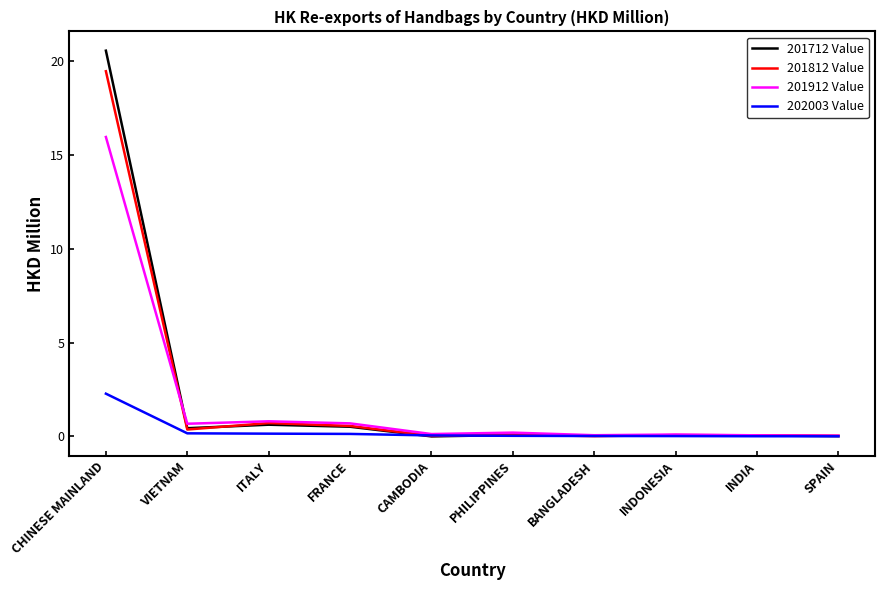

Which series has the largest range (max minus min)?

201712 Value